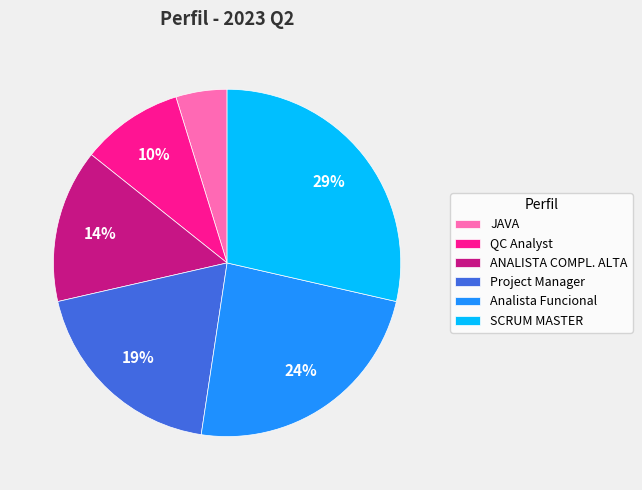

To the nearest percent, what percentage of the pie is ANALISTA COMPL. ALTA?

14%